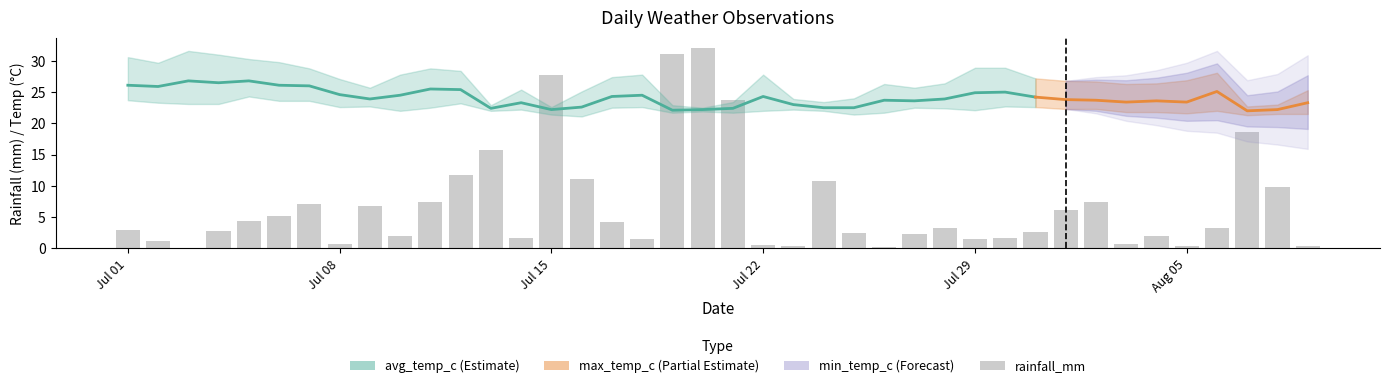

What is the label of the 30th bar from the right?

2024-07-11